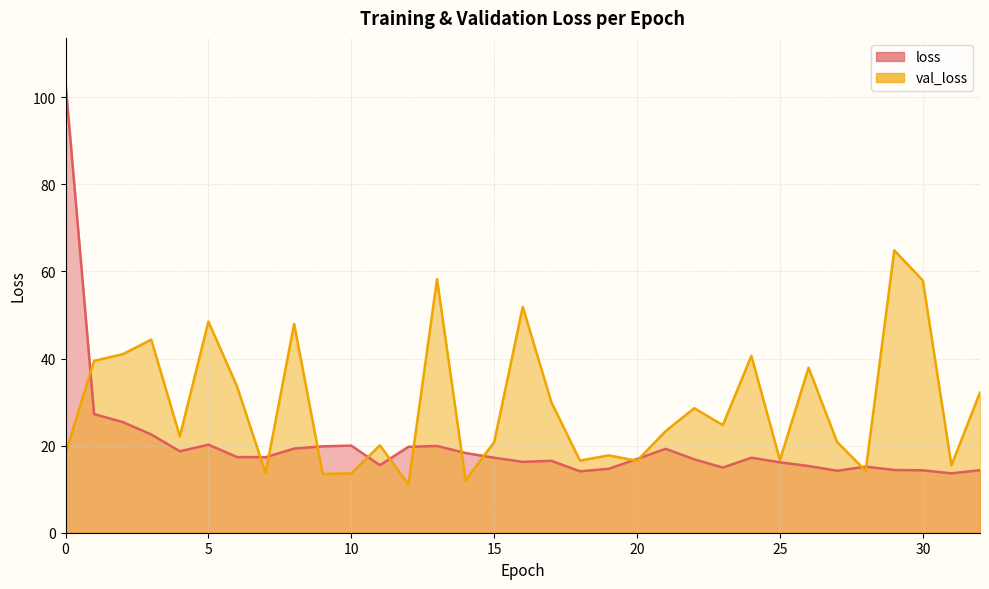

Rank the series by their average value, from lowest to highest.

loss, val_loss